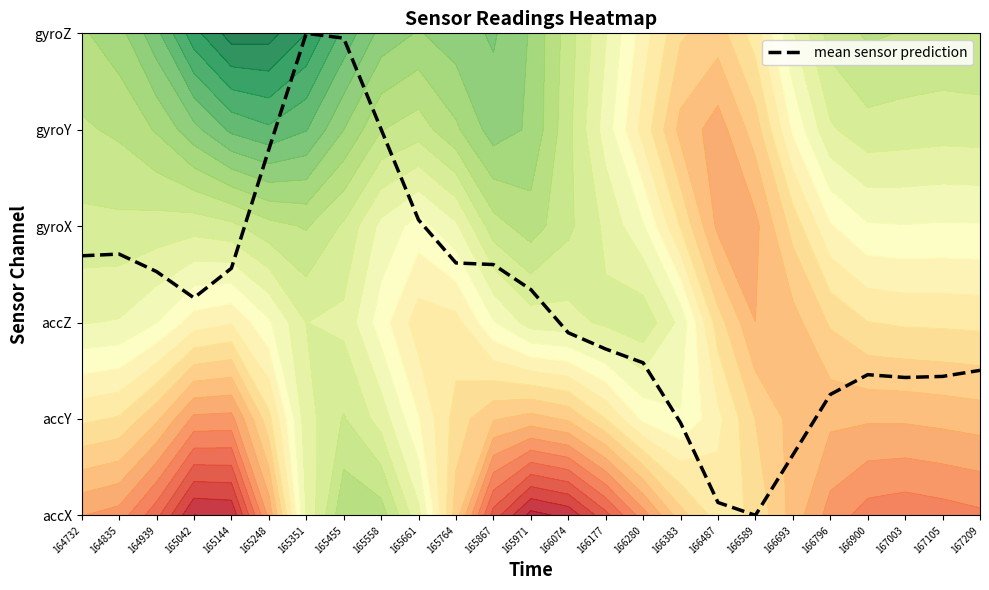

At which label is the value closest to 2?

166074